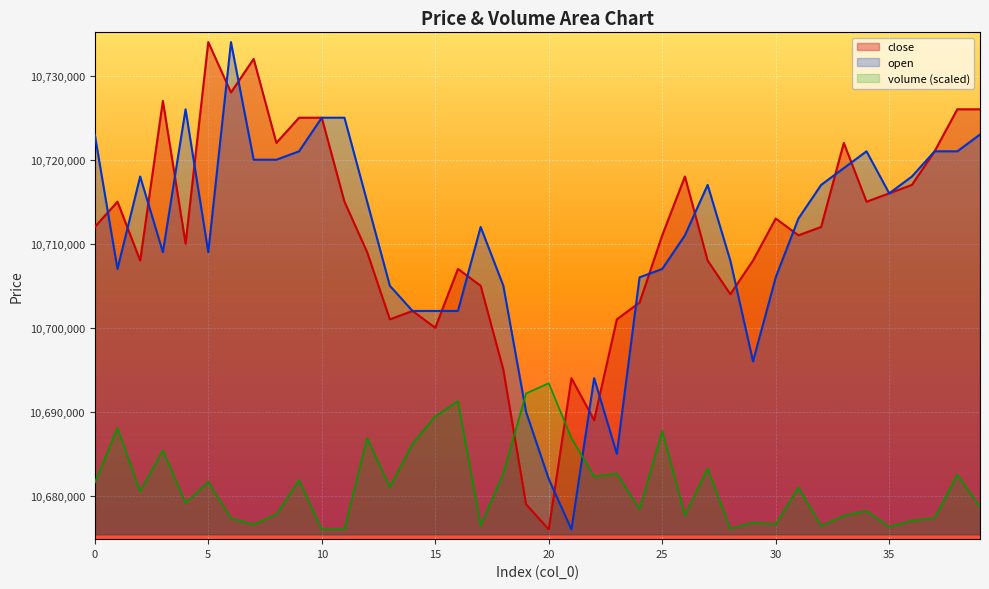

Which series has the largest total across all categories?

close